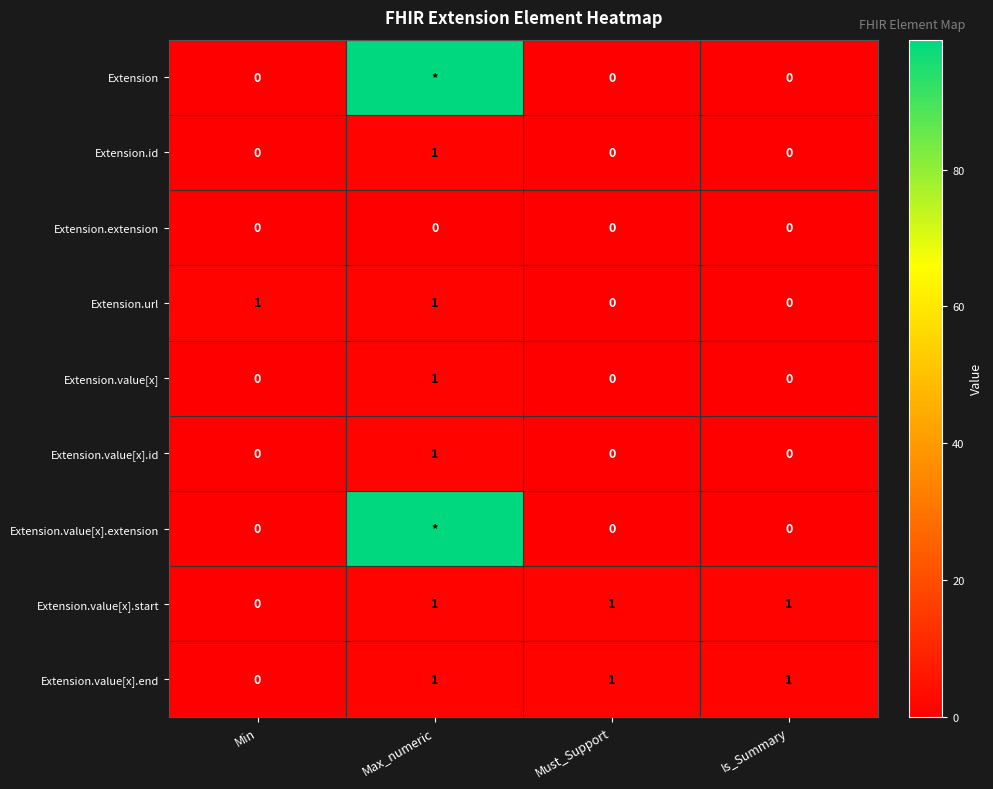

What is the spread (max minus min) of values at Is_Summary?

1